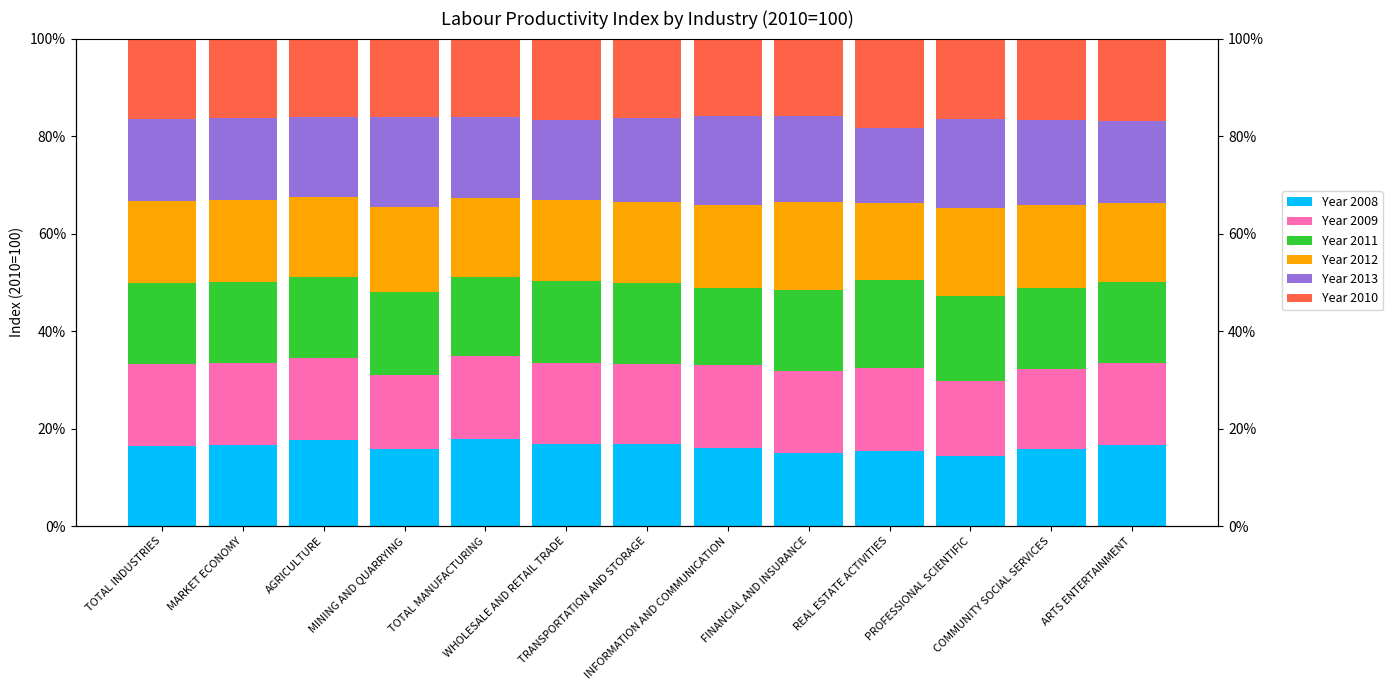

Reading left to right, what are all the values shown in this chart?

Year 2008: 16.5	16.7	17.6	15.8	17.9	16.7	16.8	15.9	15.0	15.5	14.3	15.8	16.6
Year 2009: 16.7	16.7	16.9	15.2	17.0	16.8	16.6	17.1	16.8	16.9	15.6	16.5	16.8
Year 2011: 16.6	16.6	16.6	17.0	16.2	16.7	16.4	15.7	16.6	18.0	17.3	16.6	16.6
Year 2012: 16.8	16.8	16.6	17.3	16.1	16.6	16.7	17.2	18.0	15.9	18.2	17.0	16.4
Year 2013: 17.0	16.8	16.2	18.5	16.7	16.4	17.2	18.2	17.7	15.4	18.3	17.6	16.6
Year 2010: 16.4	16.4	16.2	16.2	16.1	16.7	16.3	15.8	15.9	18.3	16.4	16.6	17.0